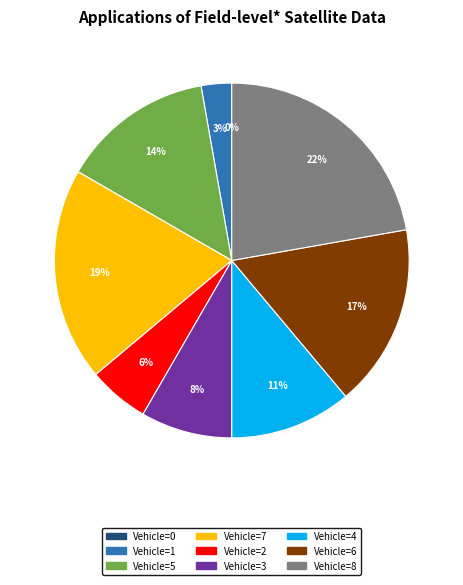

How much of the chart is everything except Row 4?

94.4%